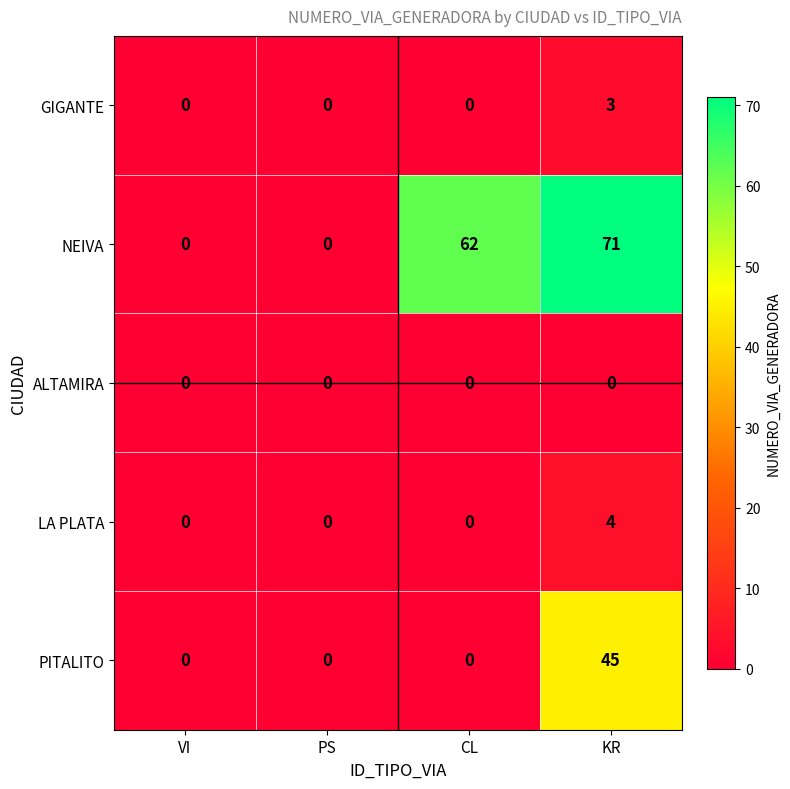

Reading left to right, transcribe all the data shown in this chart.

GIGANTE: VI=0	PS=0	CL=0	KR=3
NEIVA: VI=0	PS=0	CL=62	KR=71
ALTAMIRA: VI=0	PS=0	CL=0	KR=0
LA PLATA: VI=0	PS=0	CL=0	KR=4
PITALITO: VI=0	PS=0	CL=0	KR=45